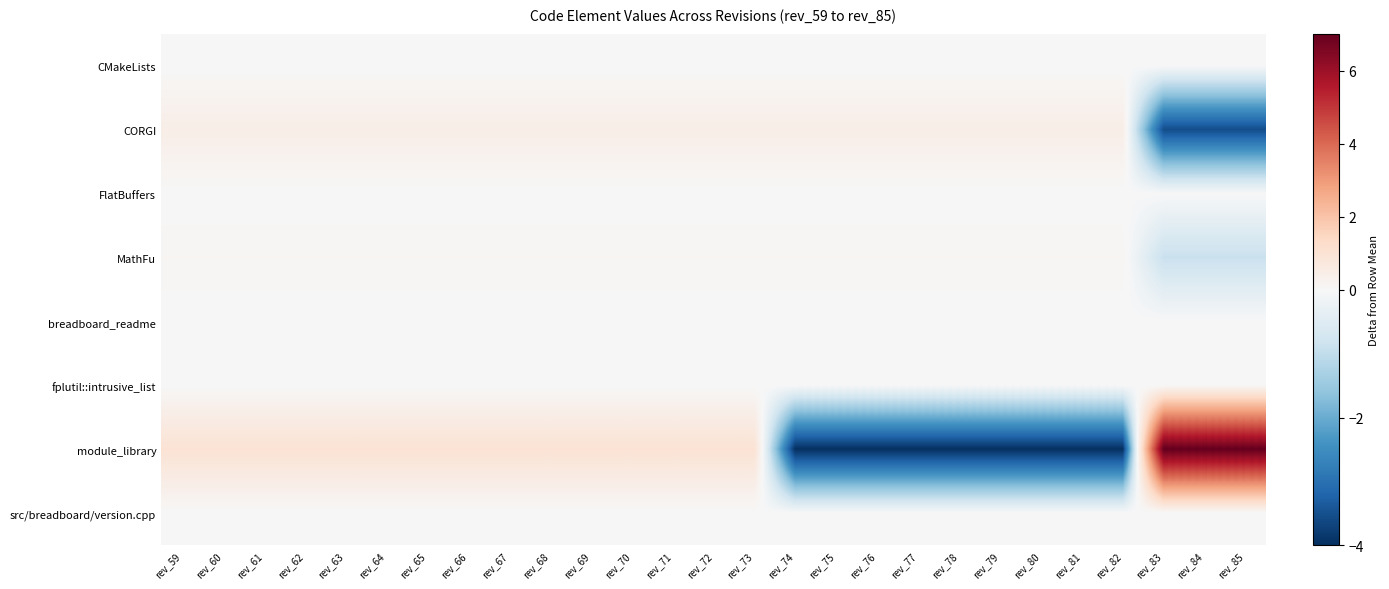

Which series has the widest spread of values?

module_library